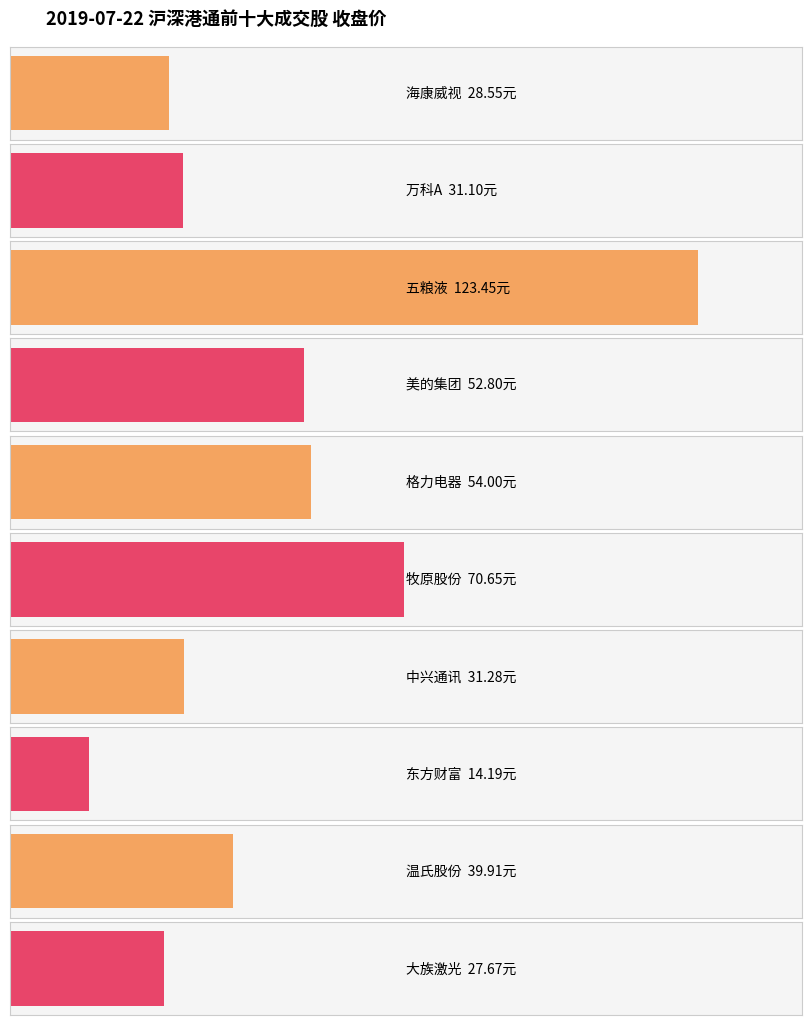

What is the difference between the maximum and minimum values?

109.3